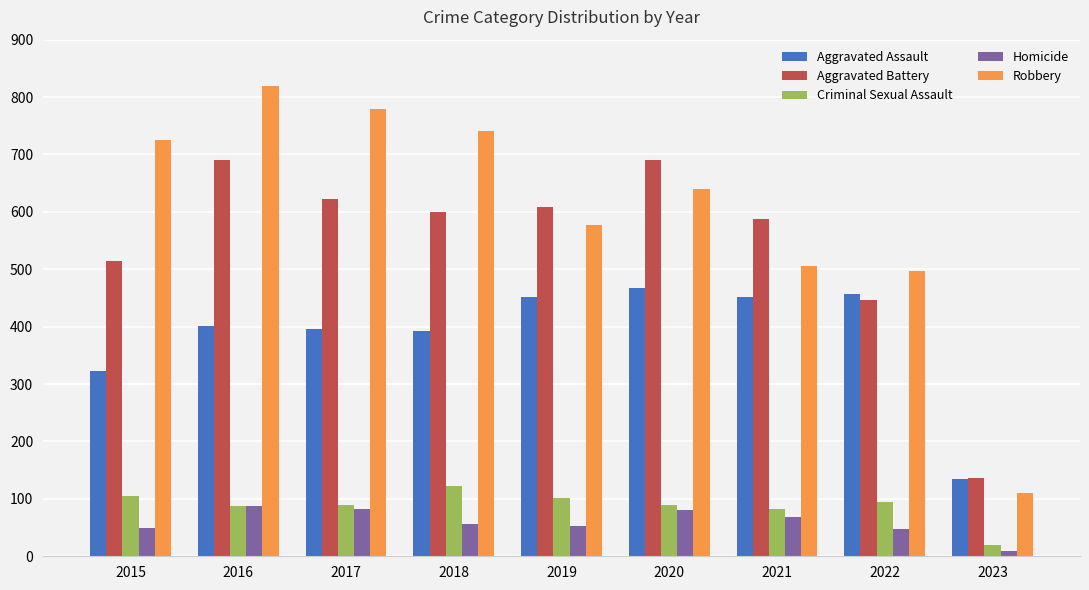

Is the value of Criminal Sexual Assault at 2022 greater than the value of Homicide at 2019?

Yes